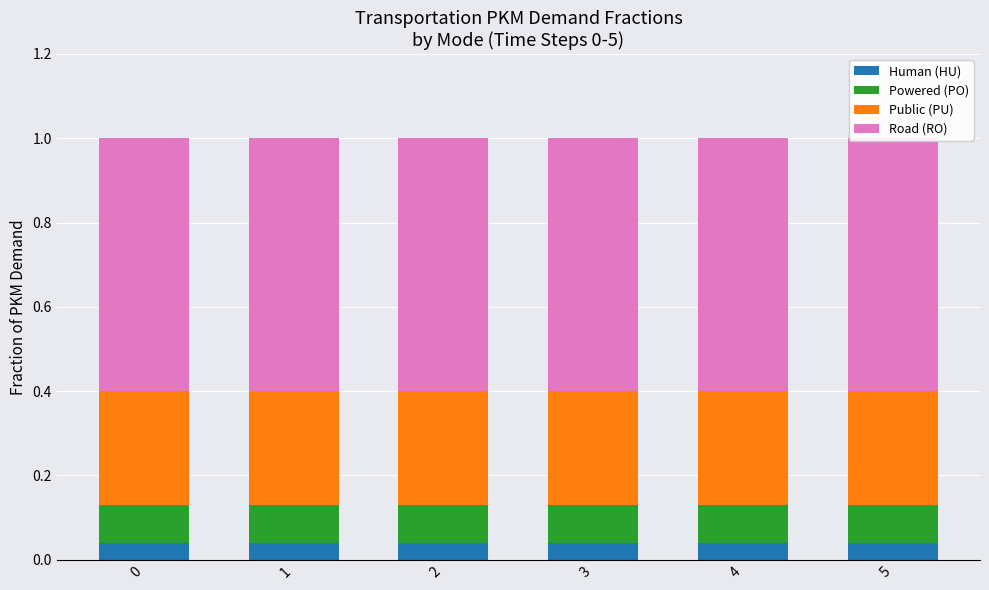

What is the average value of the Powered (PO) series?

0.1